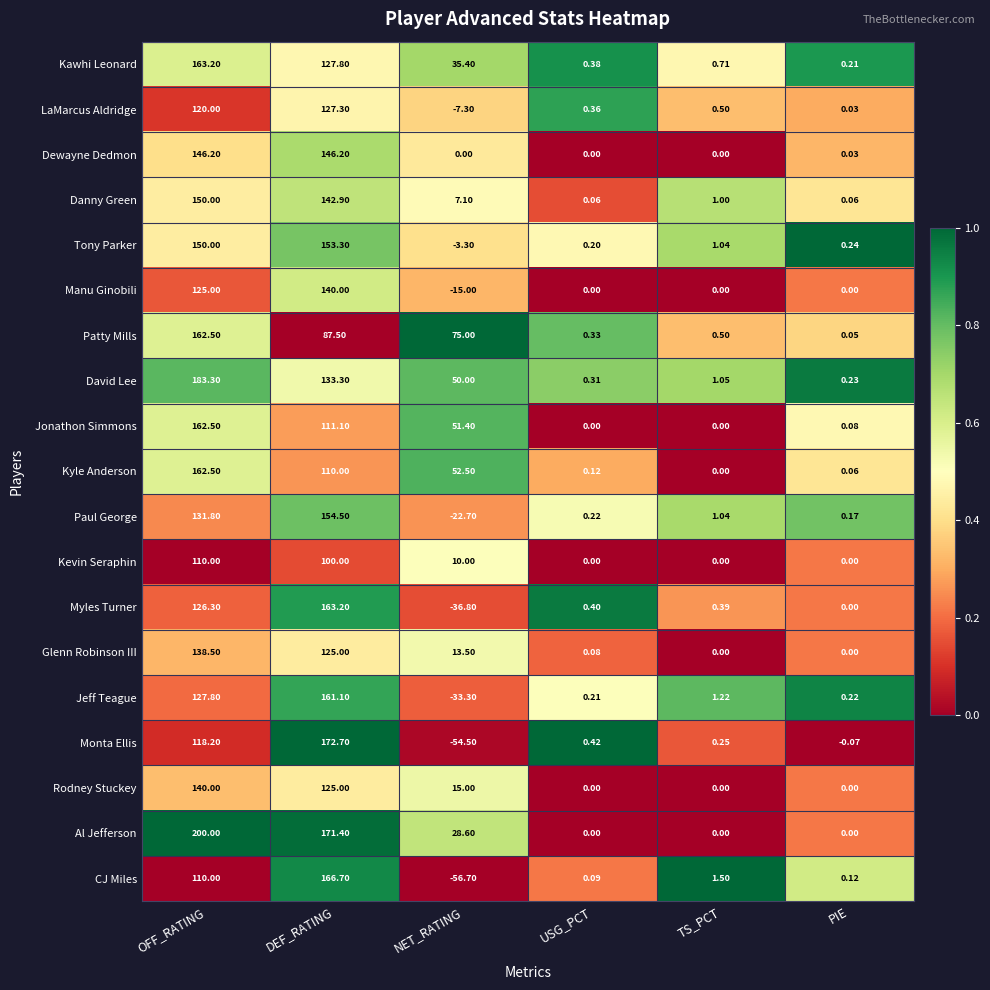

At which label is Tony Parker closest to 75?

TS_PCT